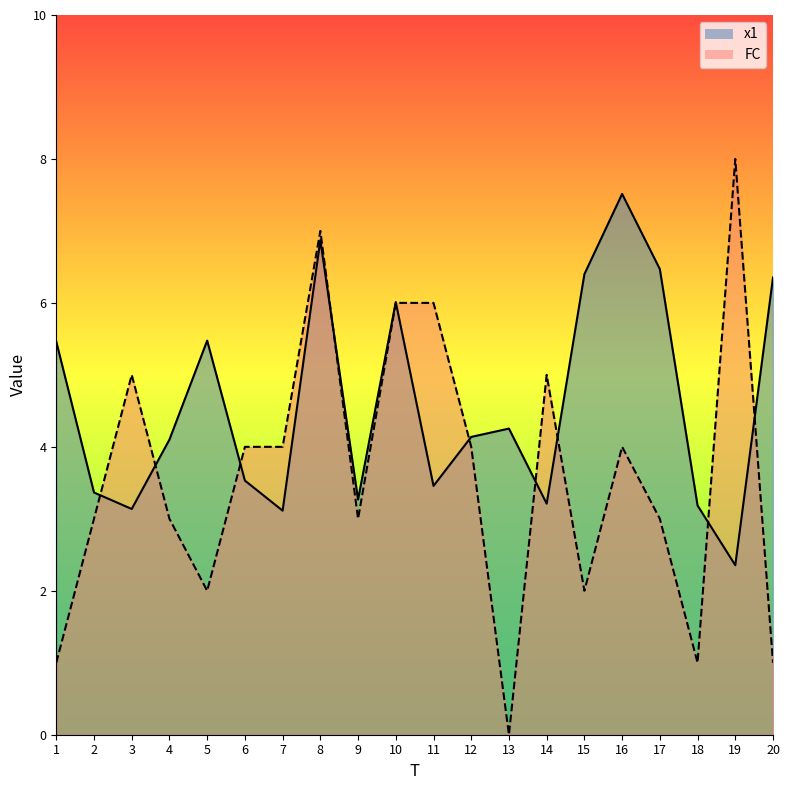

At how many categories does at least one series exceed 3?

20